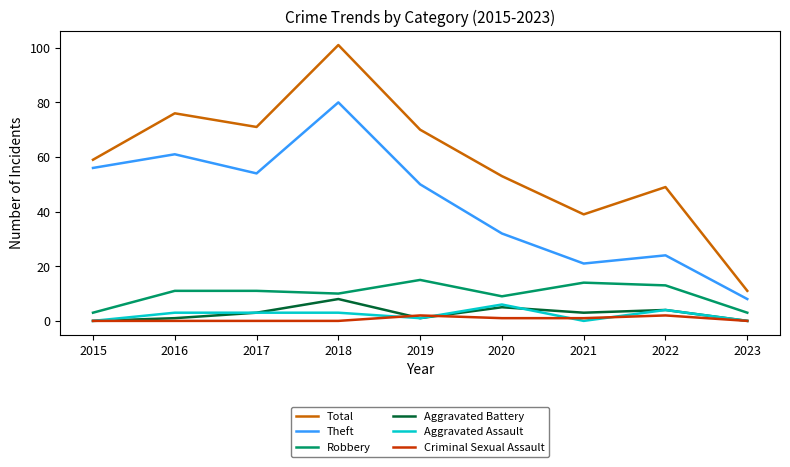

Is it true that Theft equals 36 at 2021?

False